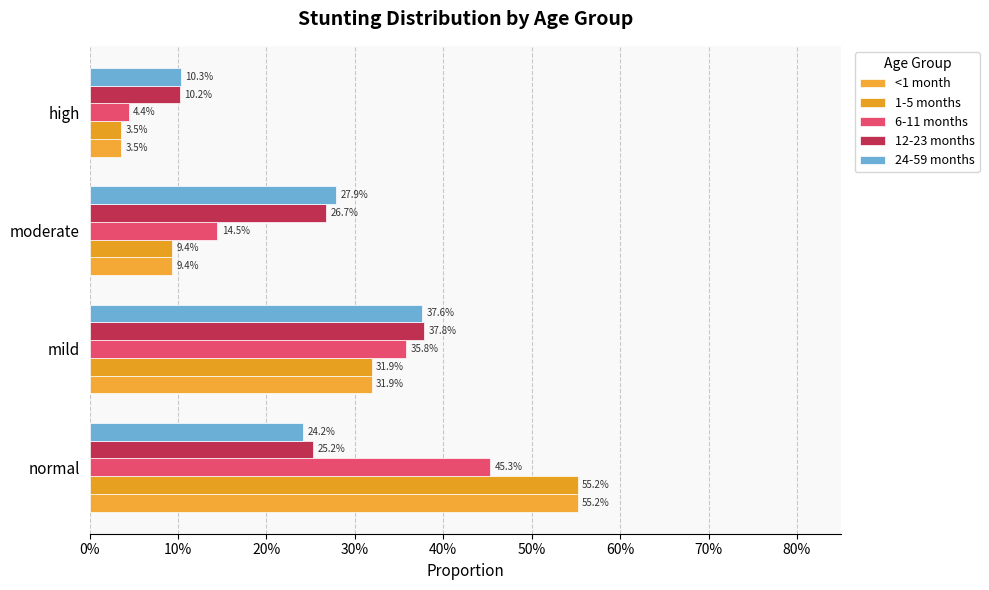

Which series has the largest total across all categories?

<1 month